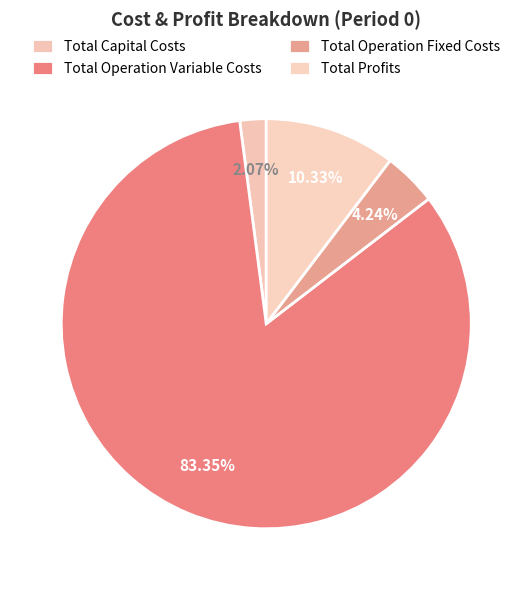

To the nearest percent, what is the difference between the Total Profits and Total Capital Costs slice percentages?

8%